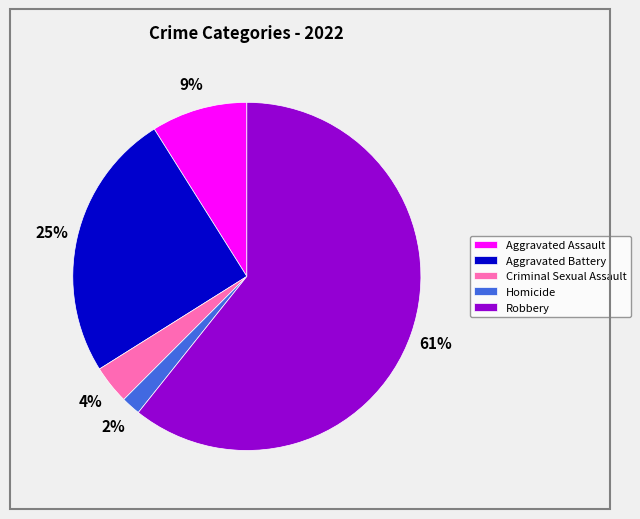

Which slice is the largest?

Robbery